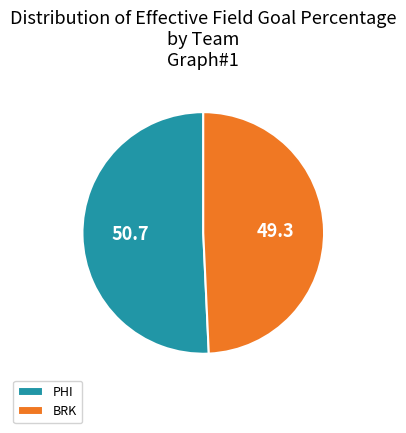

How many slices are in this pie chart?

2